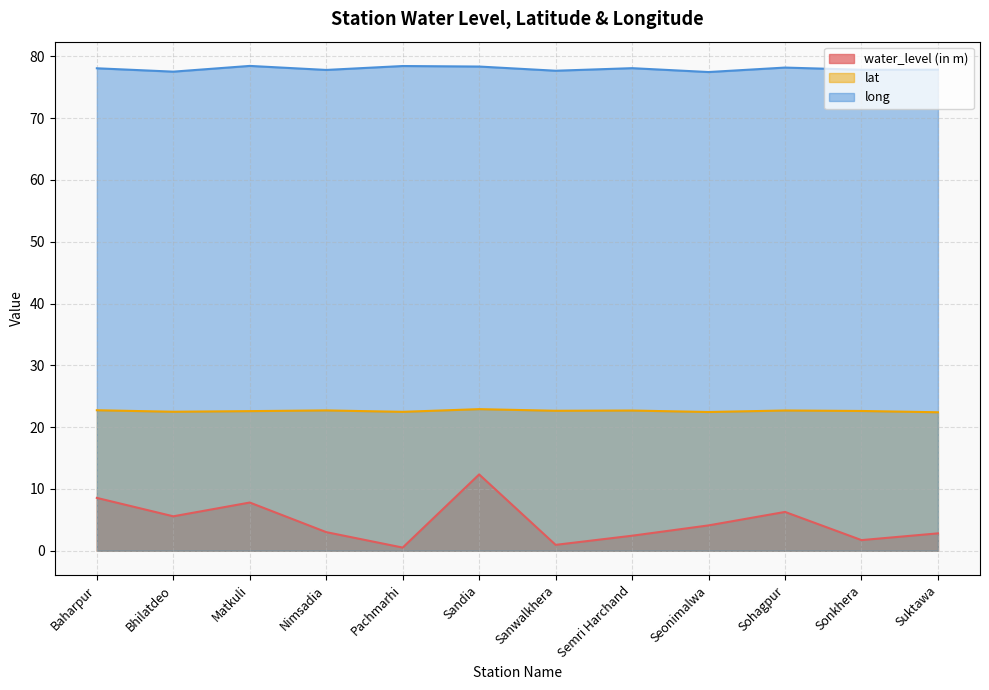

What is the label of the 2nd point from the left?

Bhilatdeo